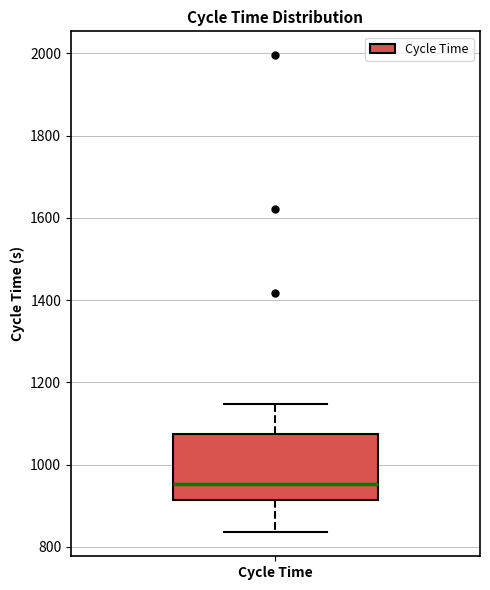

Where does the lower whisker of the box for Cycle Time end on the y-axis? The values are not printed on the chart, so give them approximately, as read against the axis.

840